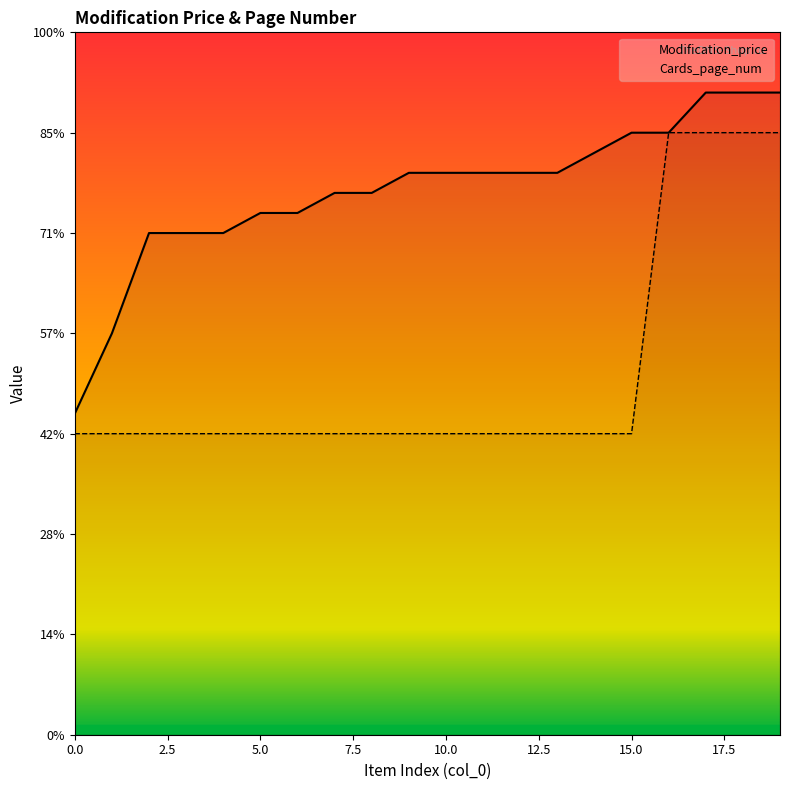

Between which two adjacent categories do Modification_price and Cards_page_num first intersect?

15 and 16